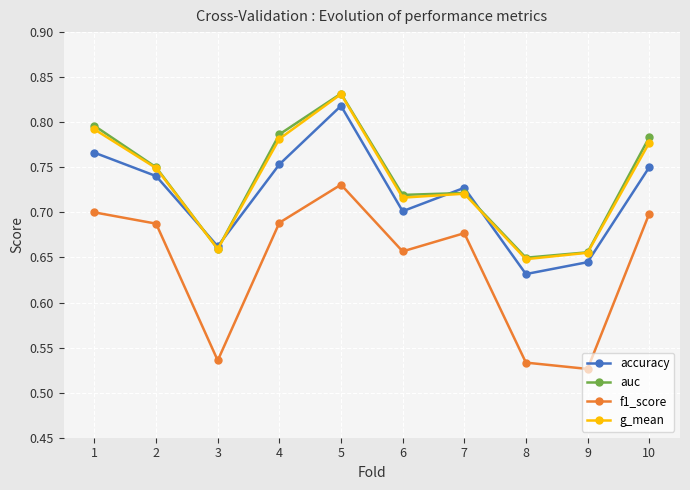

What are all the series names shown in the legend?

accuracy, auc, f1_score, g_mean